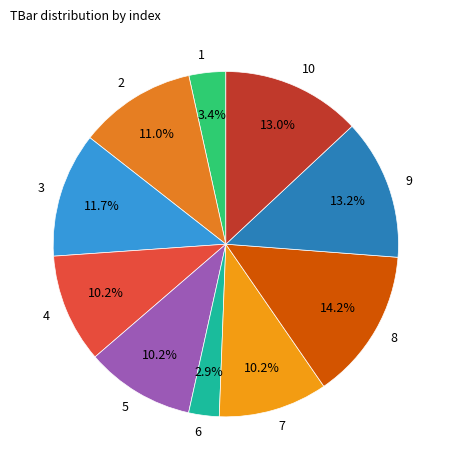

How many slices are in this pie chart?

10